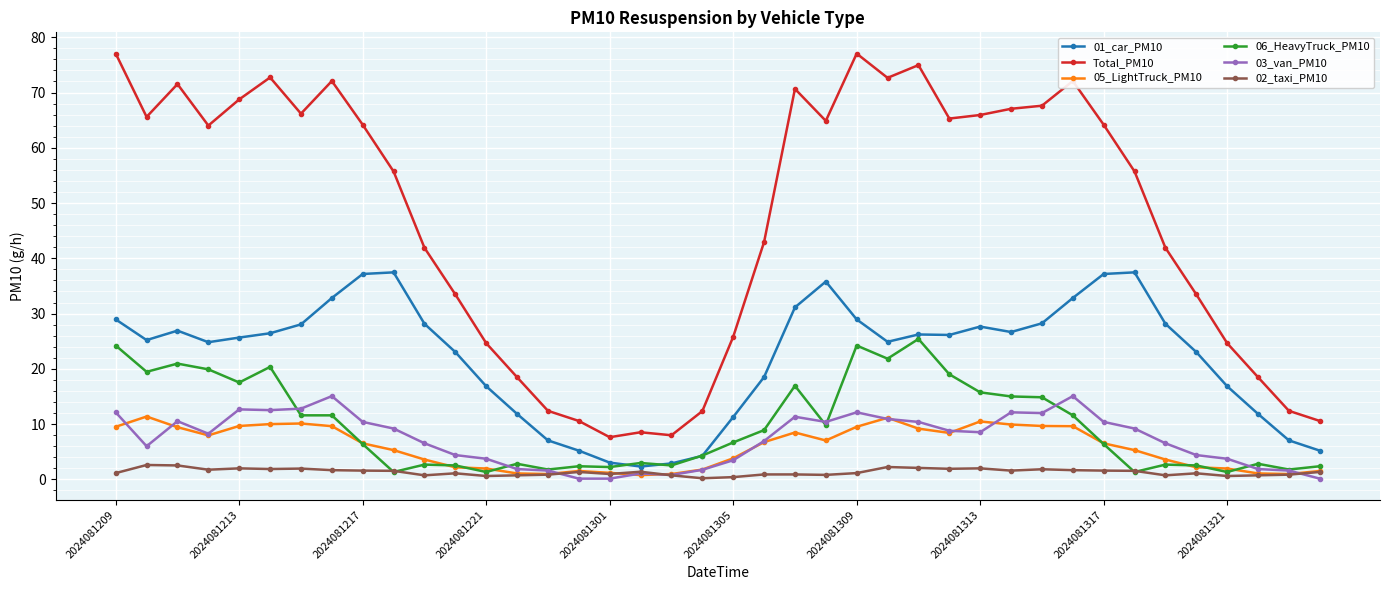

How many data points in 01_car_PM10 are less than 26?

20